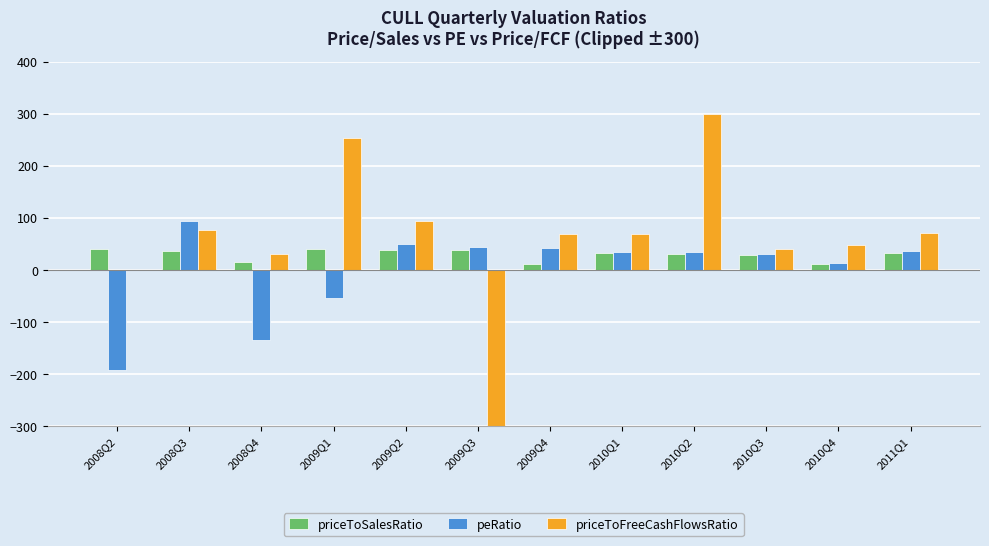

What is the total value across all series at 2009Q3?

-216.8